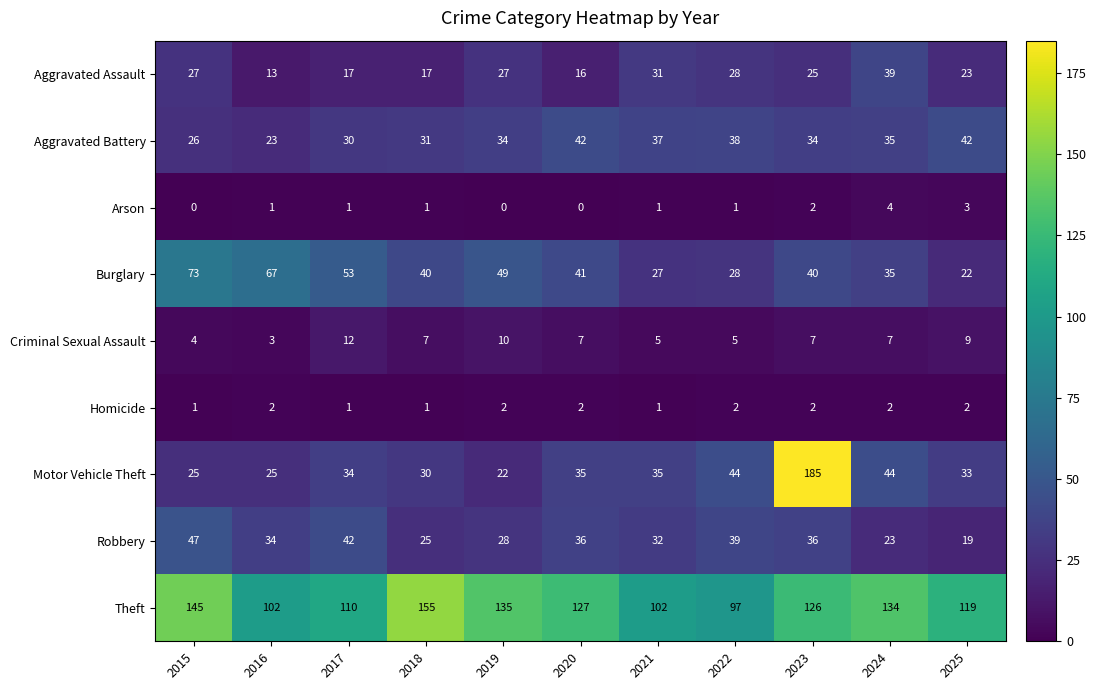

Between 2017 and 2018, which series saw the biggest shift?

Theft